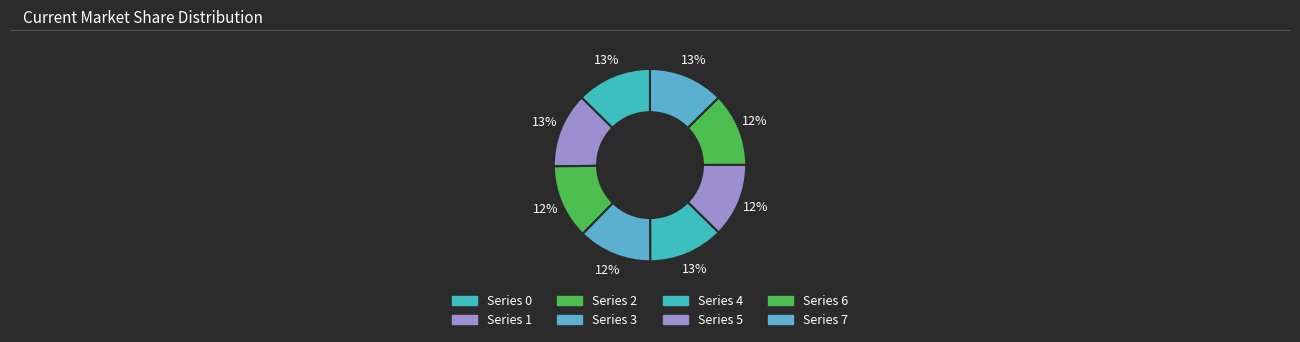

How many slices are in this pie chart?

8